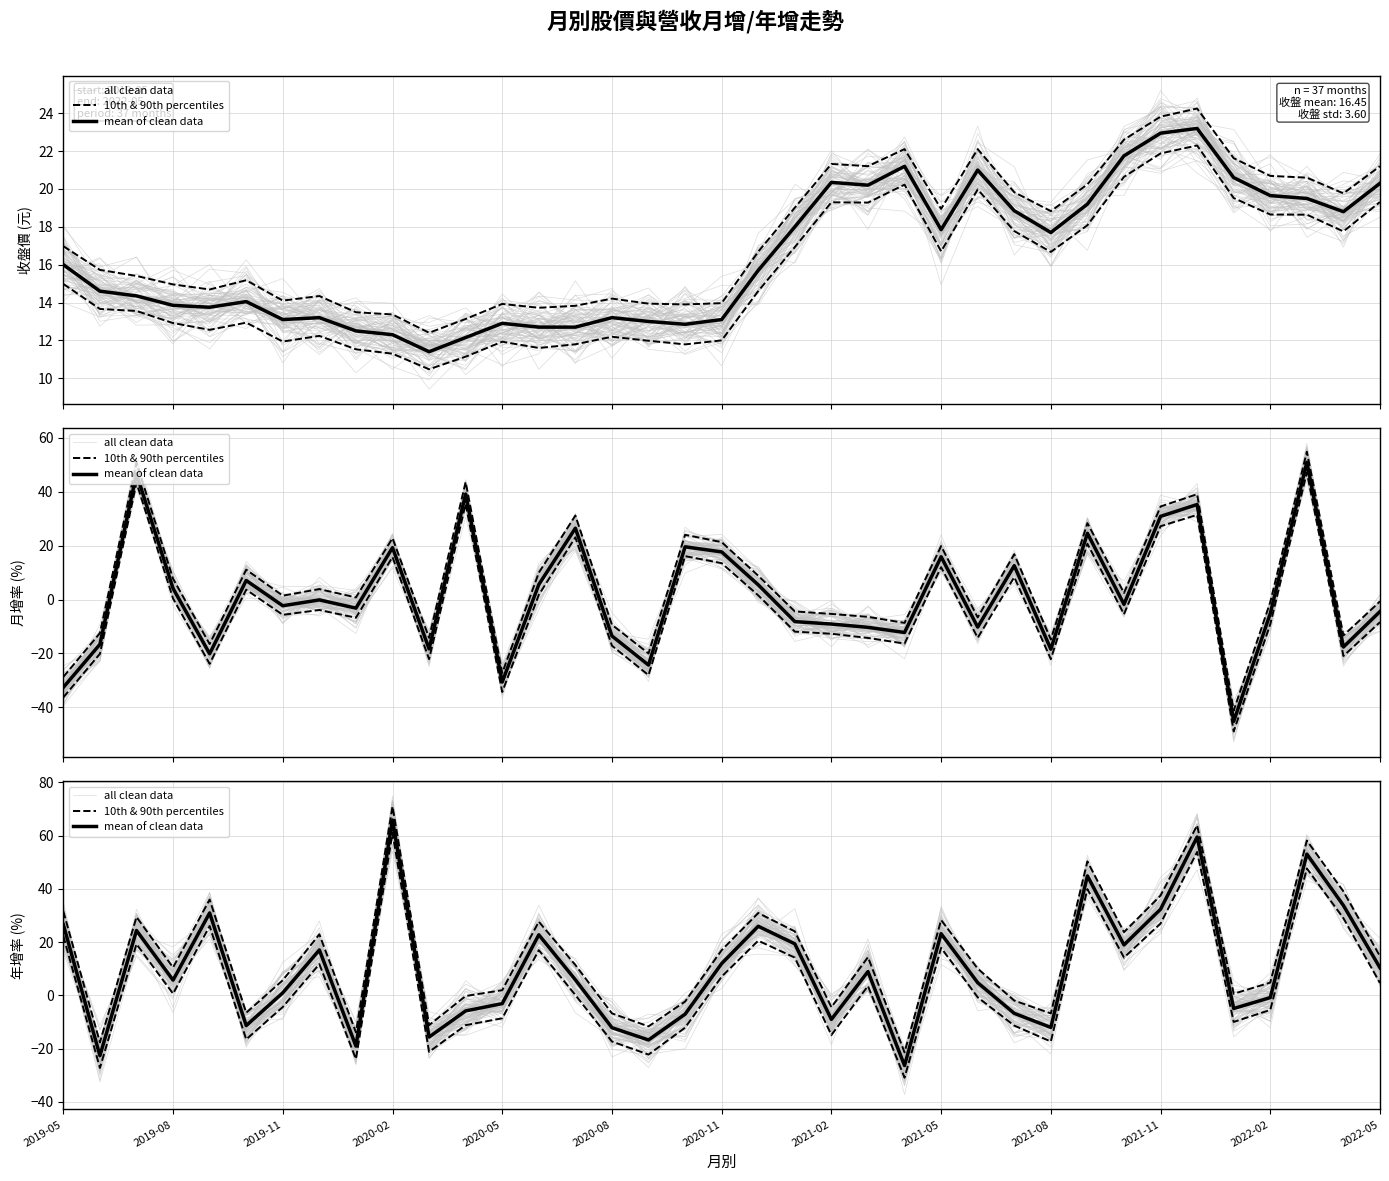

Between which two adjacent categories do 10th & 90th percentiles and all clean data first intersect?

2019-08 and 2019-11